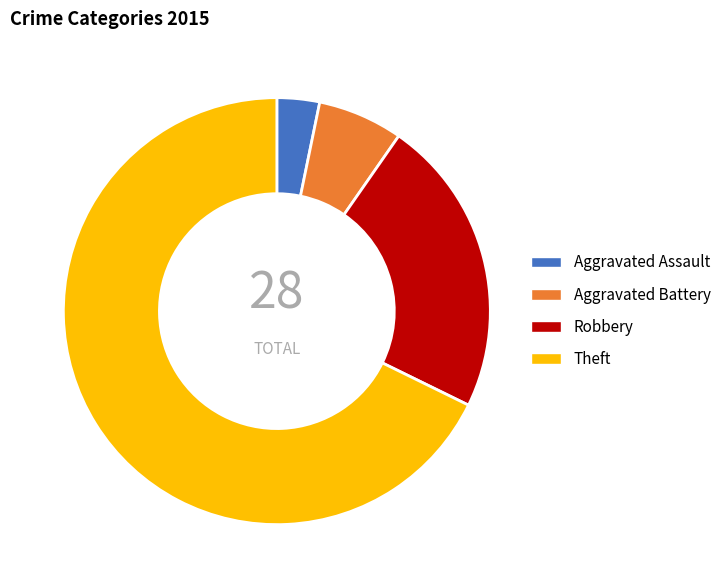

What is the largest slice in the pie chart?

Theft